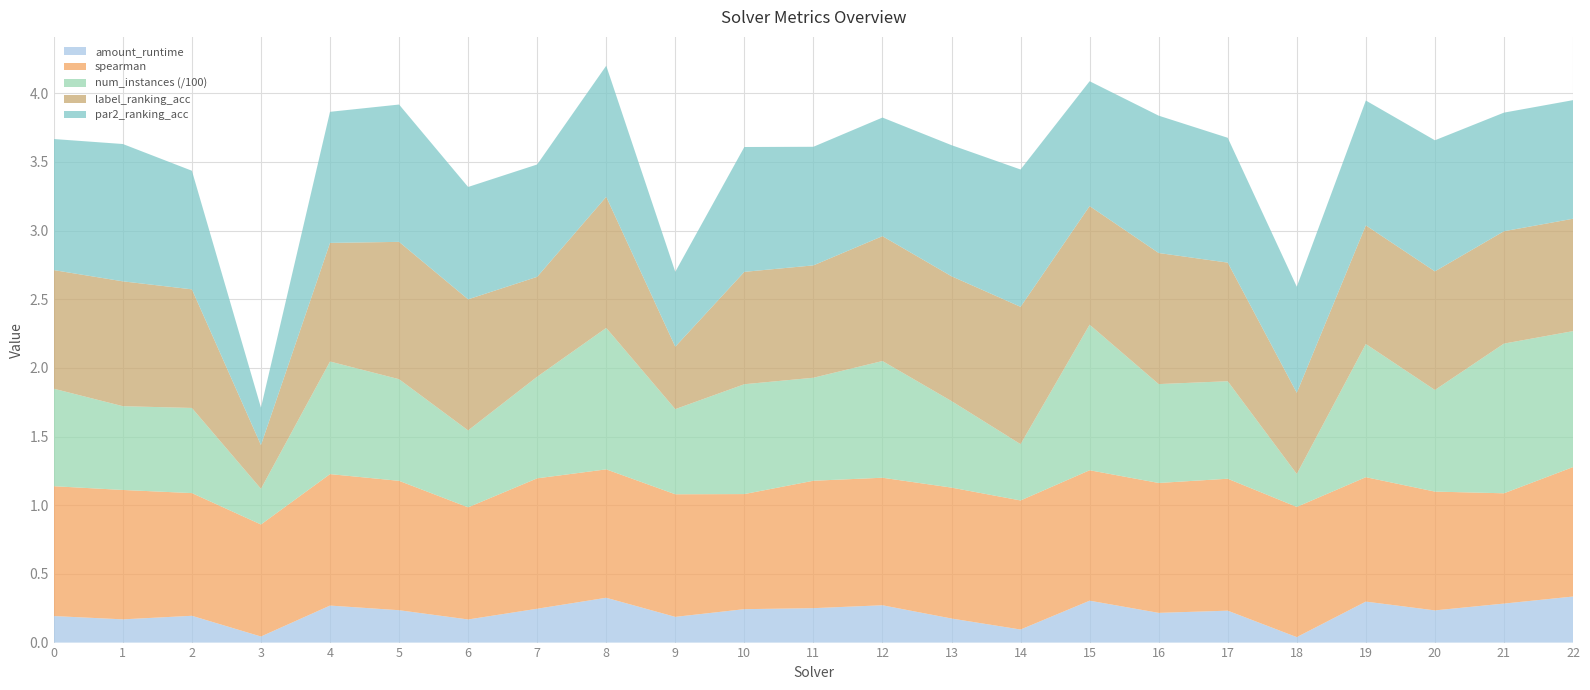

Reading left to right, list all the values displayed in this chart.

amount_runtime: 0=0.2	1=0.2	2=0.2	3=0.0	4=0.3	5=0.2	6=0.2	7=0.2	8=0.3	9=0.2	10=0.2	11=0.3	12=0.3	13=0.2	14=0.1	15=0.3	16=0.2	17=0.2	18=0.0	19=0.3	20=0.2	21=0.3	22=0.3
spearman: 0=0.9	1=0.9	2=0.9	3=0.8	4=1.0	5=0.9	6=0.8	7=0.9	8=0.9	9=0.9	10=0.8	11=0.9	12=0.9	13=1.0	14=0.9	15=0.9	16=0.9	17=1.0	18=0.9	19=0.9	20=0.9	21=0.8	22=0.9
num_instances: 0=71.0	1=61.0	2=62.0	3=26.0	4=82.0	5=74.0	6=56.0	7=74.0	8=103.0	9=62.0	10=80.0	11=75.0	12=85.0	13=63.0	14=41.0	15=106.0	16=72.0	17=71.0	18=24.0	19=97.0	20=74.0	21=109.0	22=99.0
label_ranking_acc: 0=0.9	1=0.9	2=0.9	3=0.3	4=0.9	5=1.0	6=1.0	7=0.7	8=1.0	9=0.5	10=0.8	11=0.8	12=0.9	13=0.9	14=1.0	15=0.9	16=1.0	17=0.9	18=0.6	19=0.9	20=0.9	21=0.8	22=0.8
par2_ranking_acc: 0=1.0	1=1.0	2=0.9	3=0.3	4=1.0	5=1.0	6=0.8	7=0.8	8=1.0	9=0.5	10=0.9	11=0.9	12=0.9	13=1.0	14=1.0	15=0.9	16=1.0	17=0.9	18=0.8	19=0.9	20=1.0	21=0.9	22=0.9